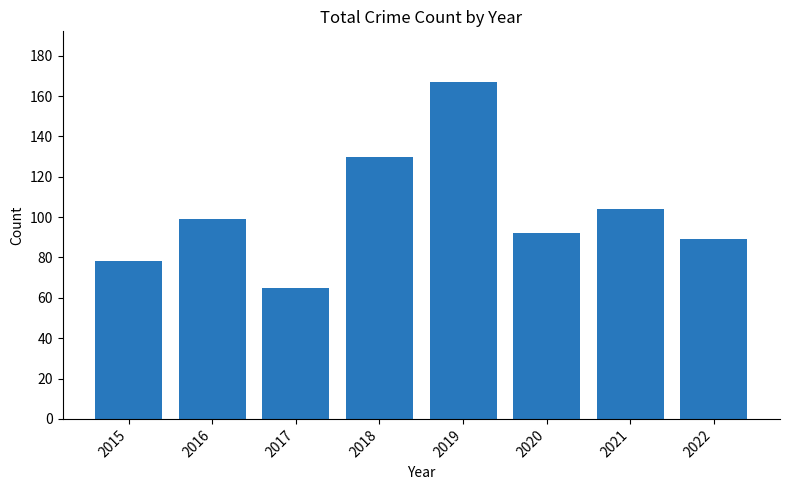

Between 2018 and 2021, which is larger?

2018